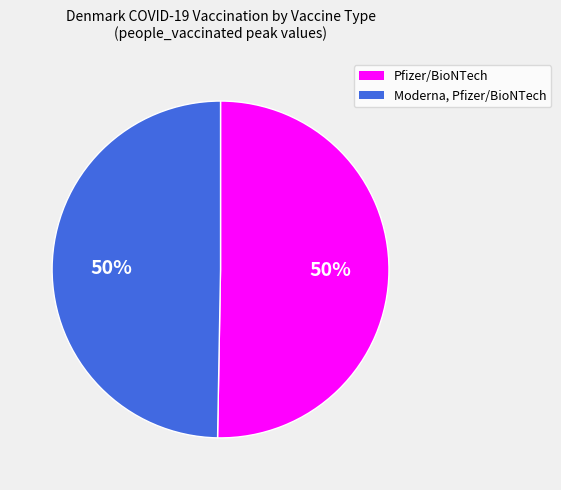

True or false: Moderna, Pfizer/BioNTech accounts for 50% of the total.

True